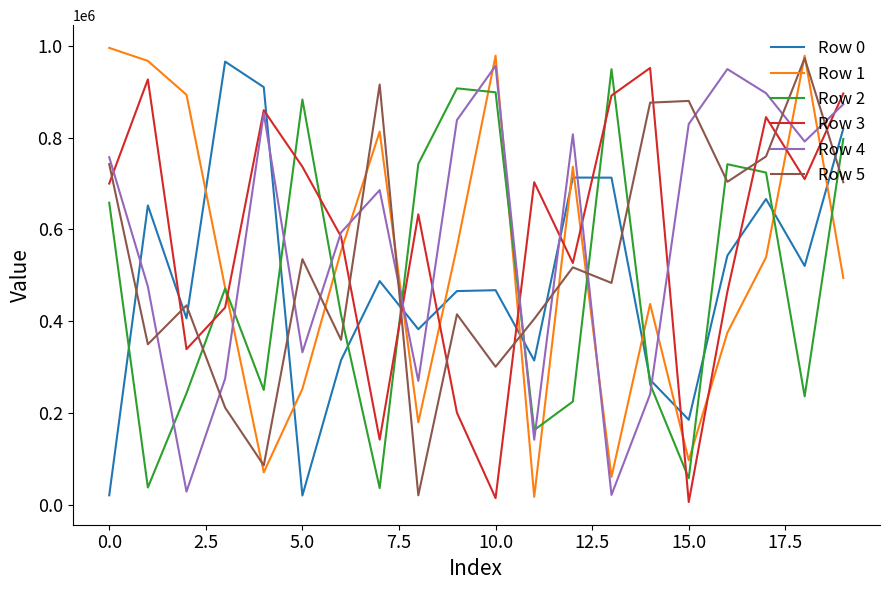

True or false: Row 4 and Row 1 cross at least once.

True